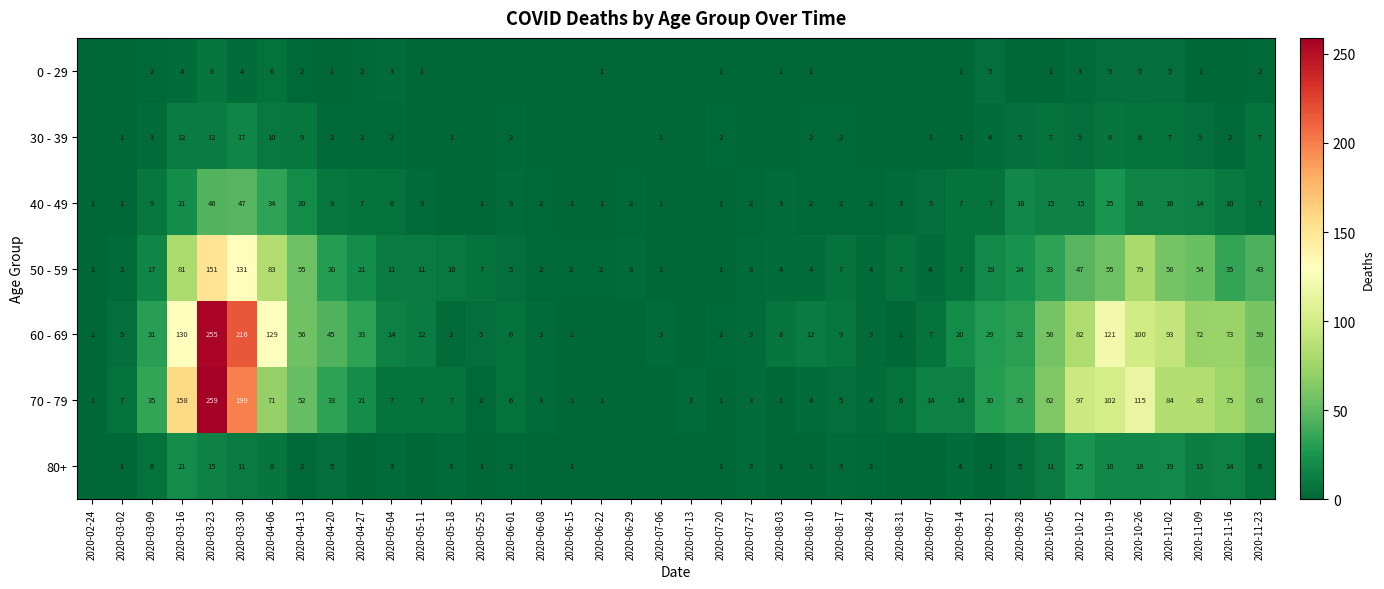

What is the spread (max minus min) of values at 2020-05-04?

12